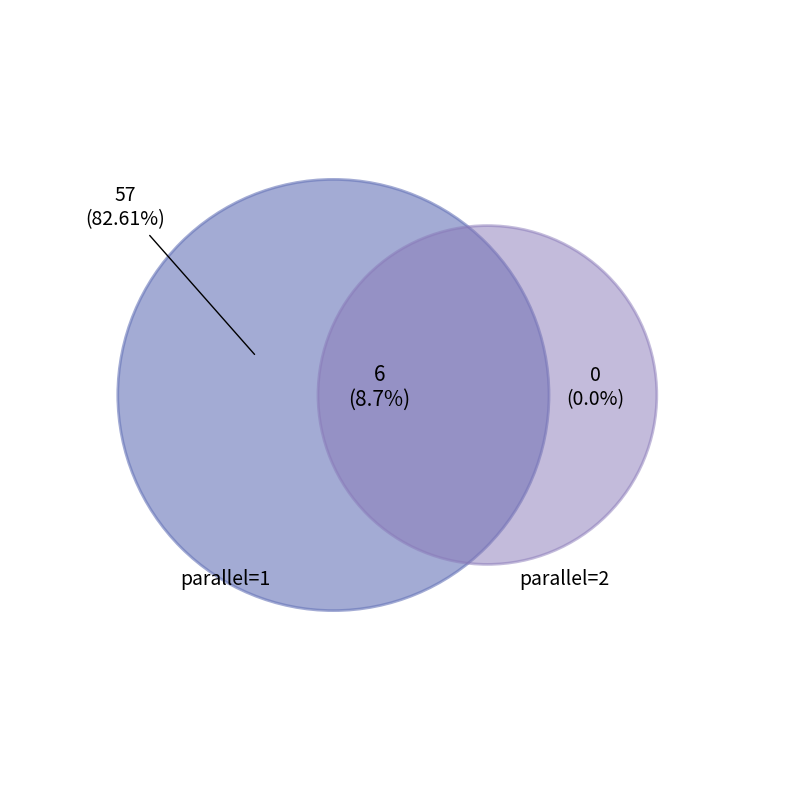

The parallel_1 slice represents 78% of the pie. True or false?

False